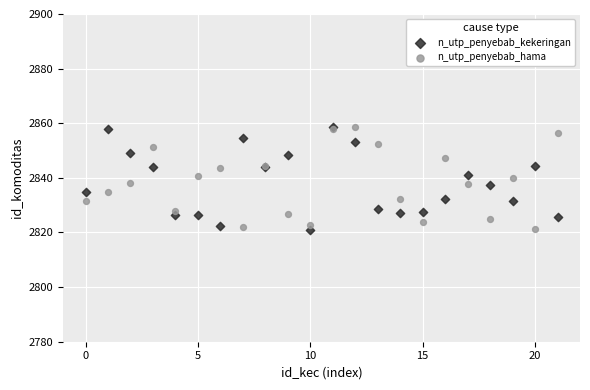

What are all the series names shown in the legend?

n_utp_penyebab_kekeringan, n_utp_penyebab_hama